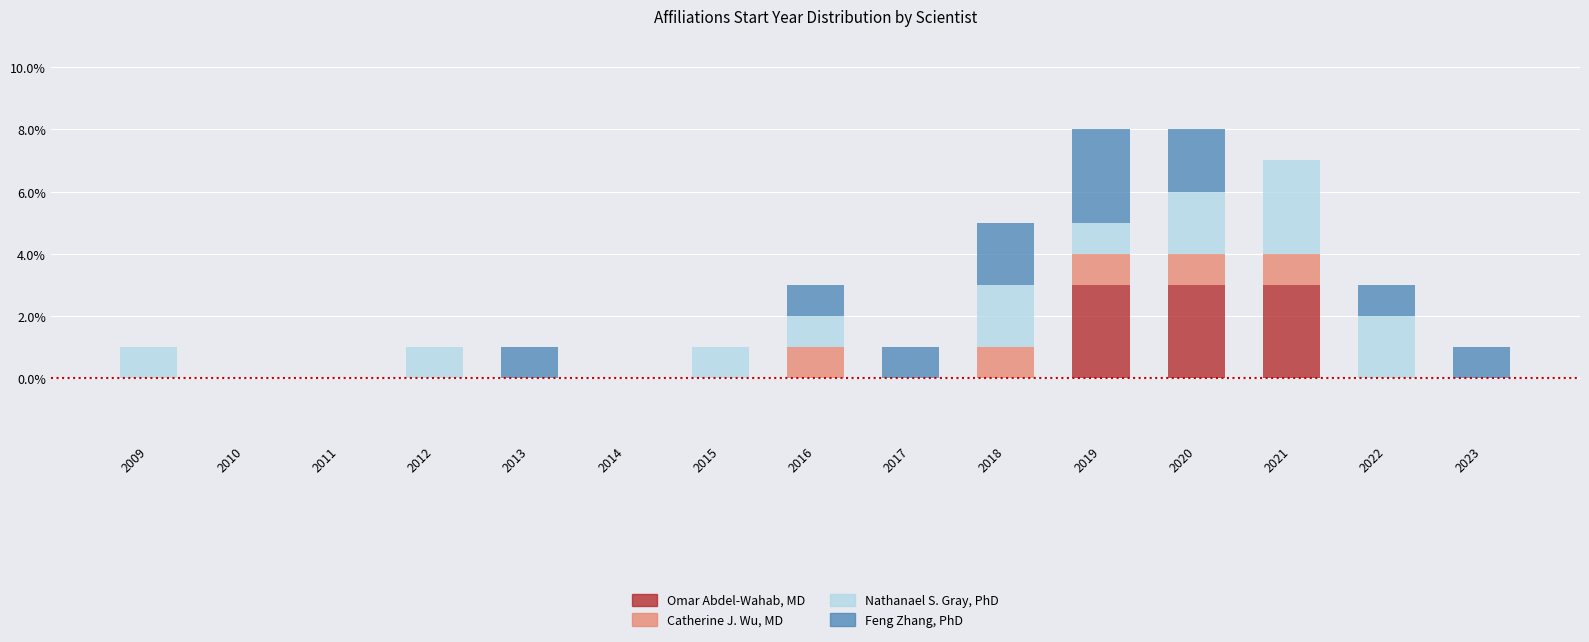

How many categories are shown in the chart?

15